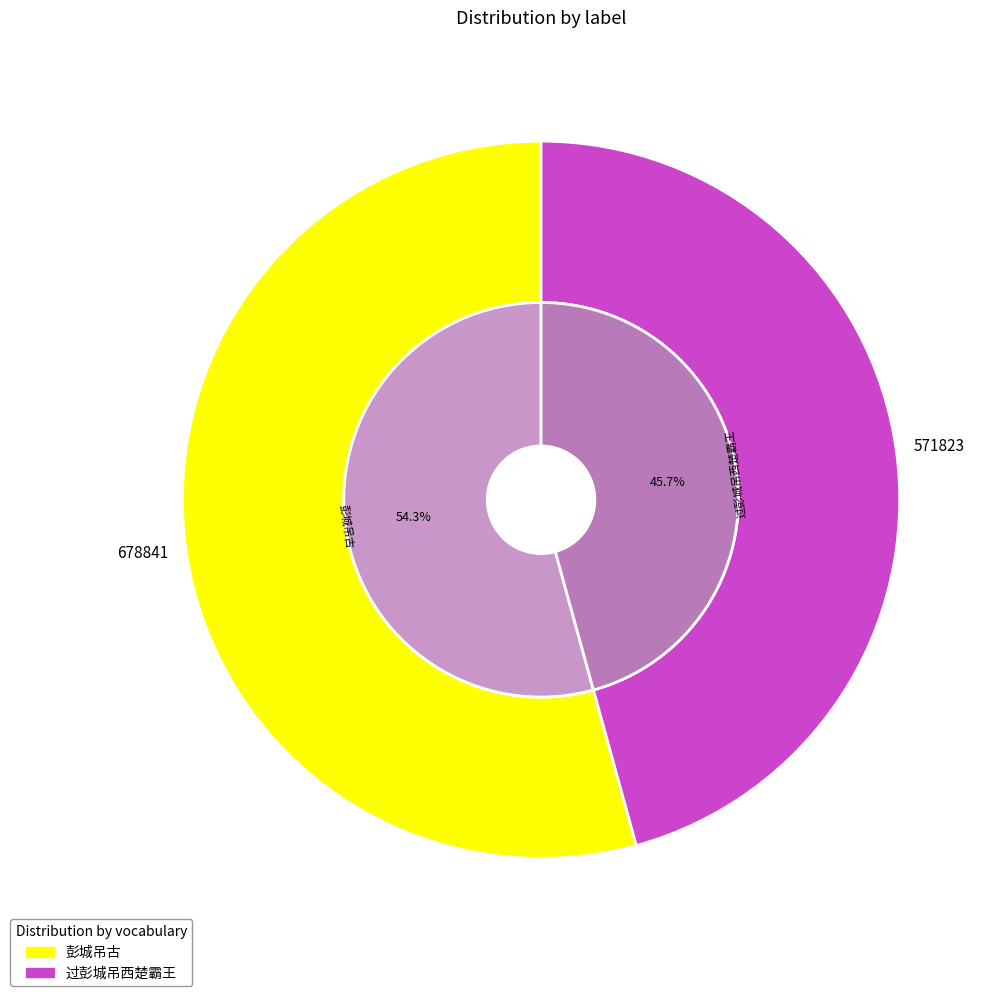

Is the sum of 彭城吊古 and 过彭城吊西楚霸王 greater than half?

Yes